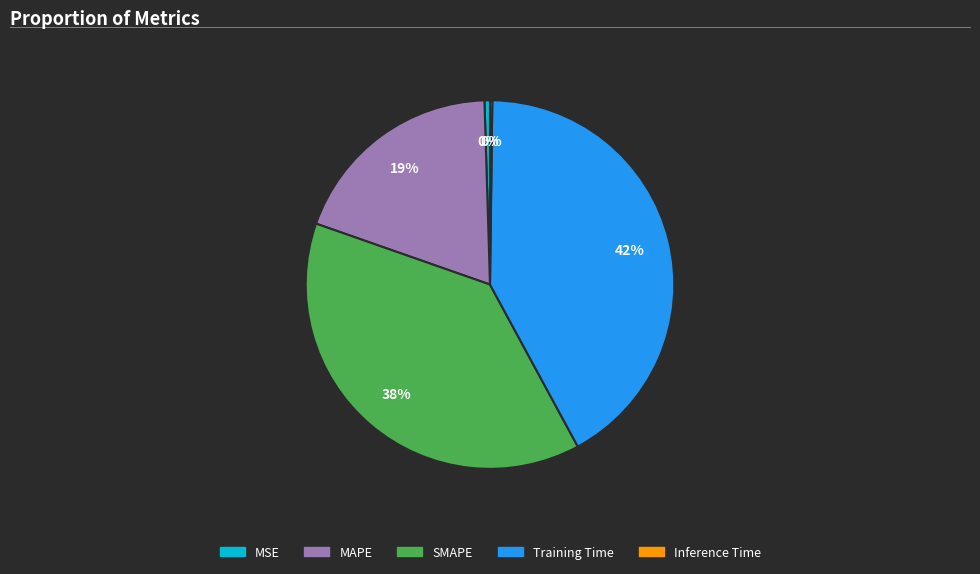

What is the largest slice in the pie chart?

Training Time